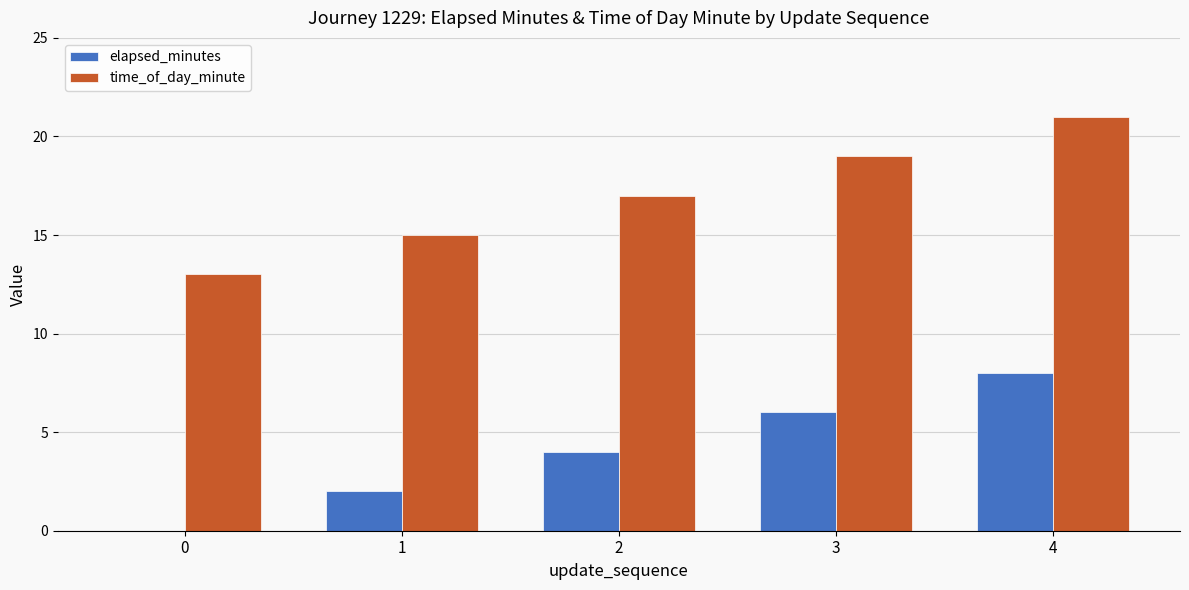

How many groups of bars are there?

5